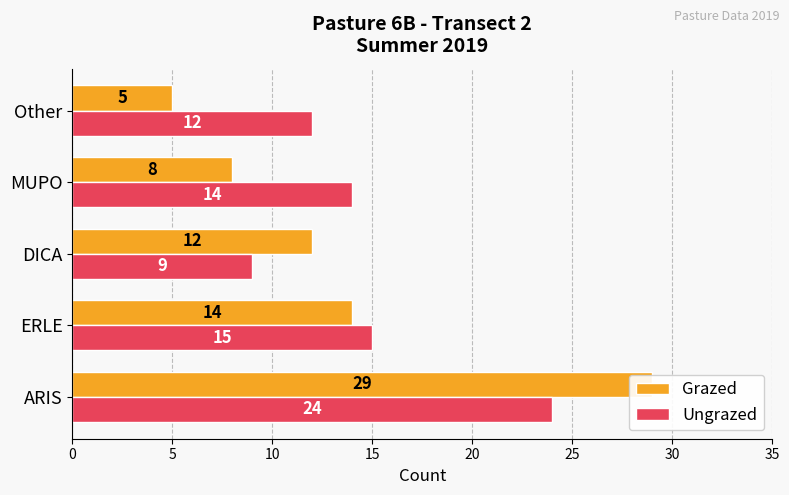

What is the difference between the maximum and second lowest values in the Grazed series?

21